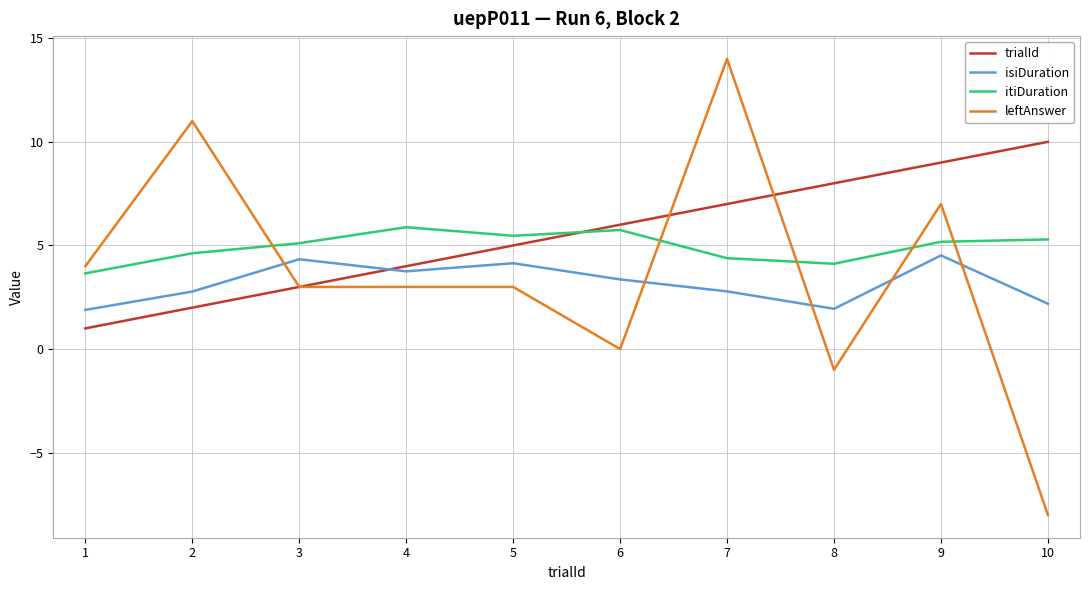

Where is trialId nearest to the value 5?

5